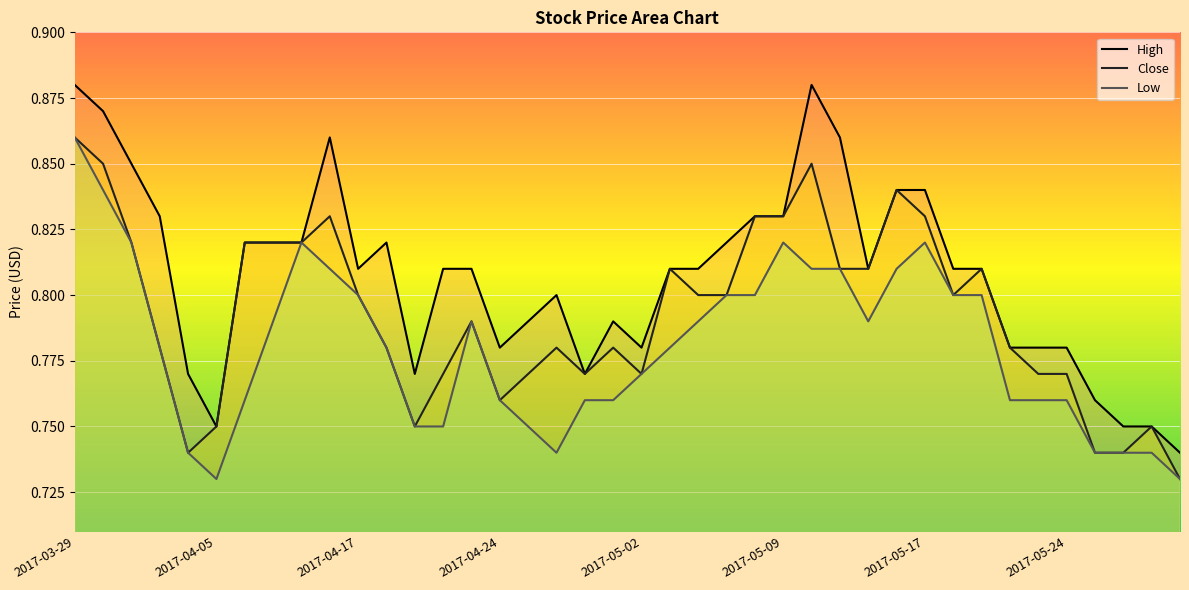

Rank the series by their average value, from highest to lowest.

High, Close, Low